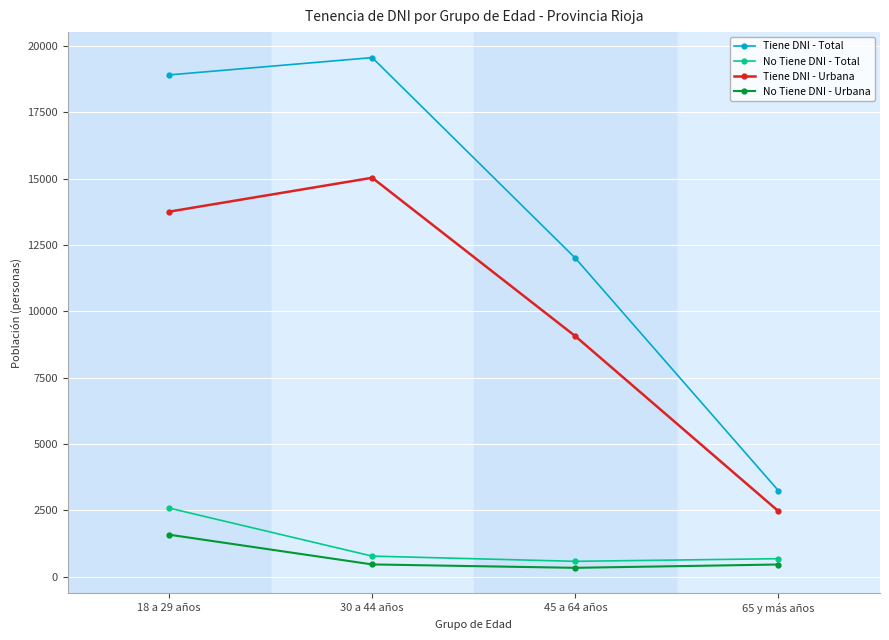

How many categories are shown in the chart?

4